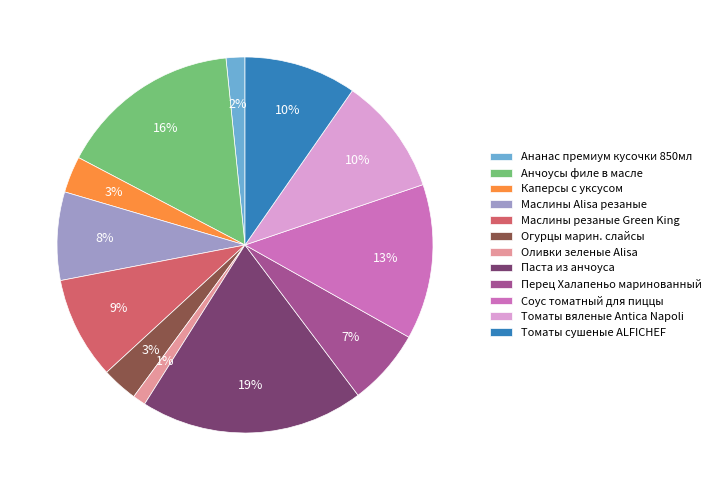

To the nearest percent, what percentage of the pie is Огурцы марин. слайсы?

3%